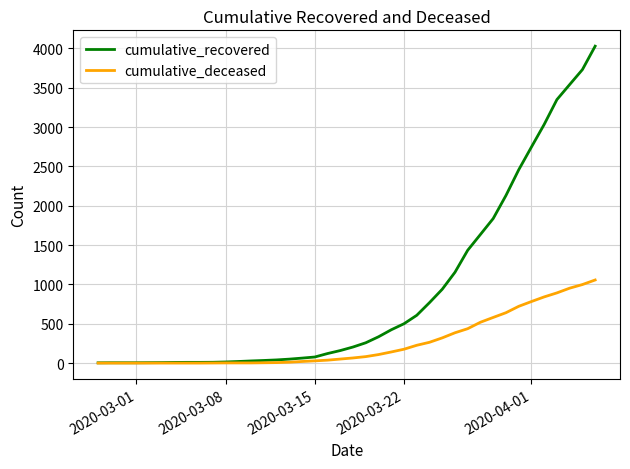

List the series in order of their peak value, lowest first.

cumulative_deceased, cumulative_recovered